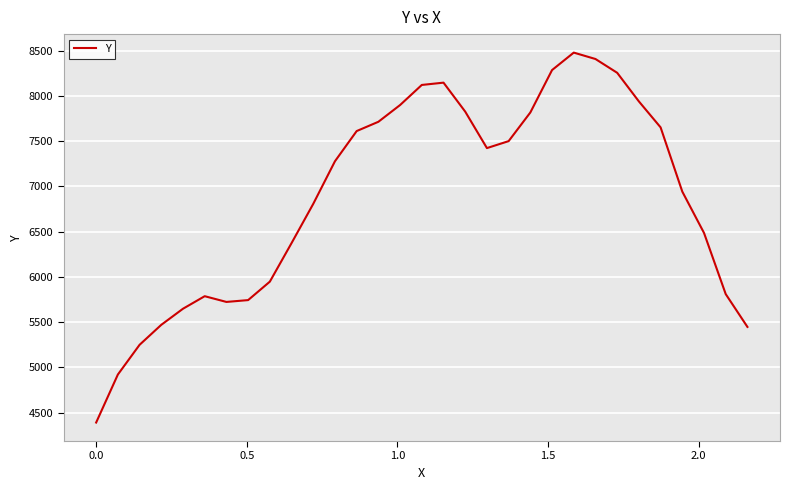

What is the smallest value displayed?

4390.0